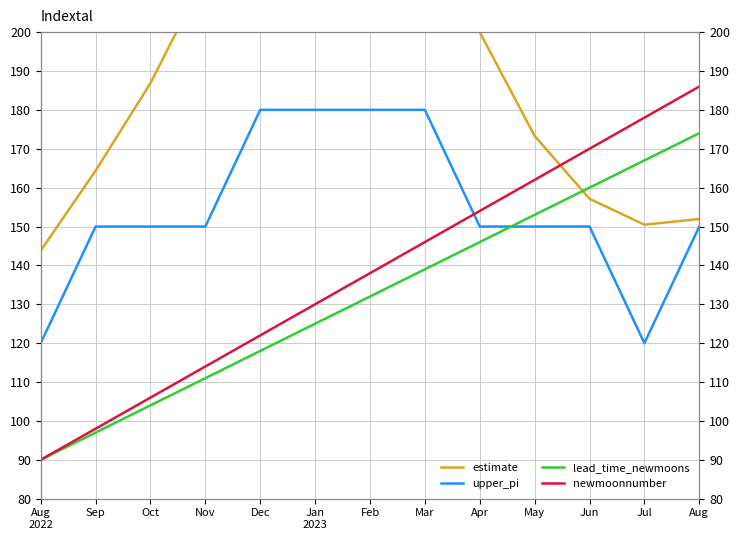

What are all the series names shown in the legend?

estimate, upper_pi, lead_time_newmoons, newmoonnumber